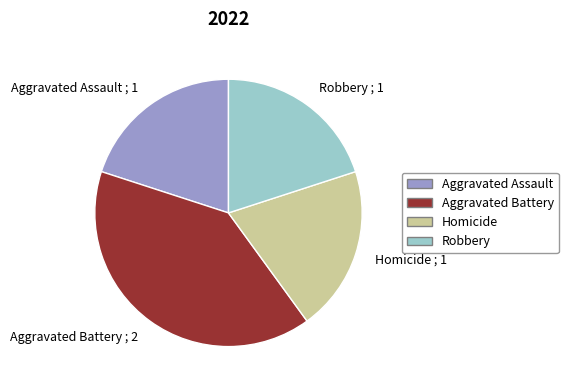

True or false: Aggravated Assault accounts for 26% of the total.

False